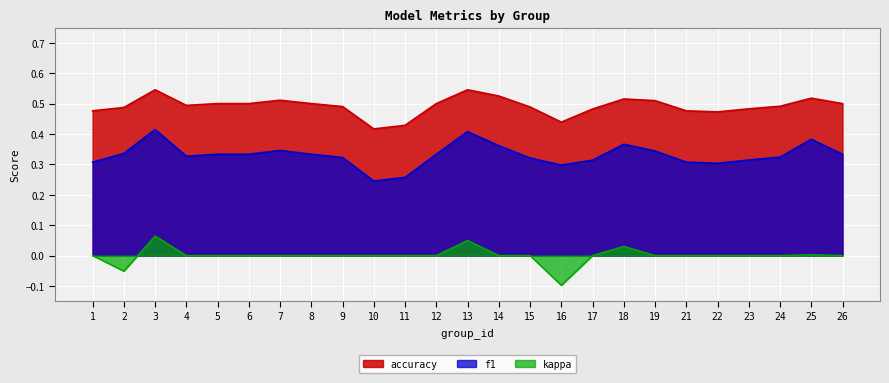

How many accuracy values are between 0 and 1?

25